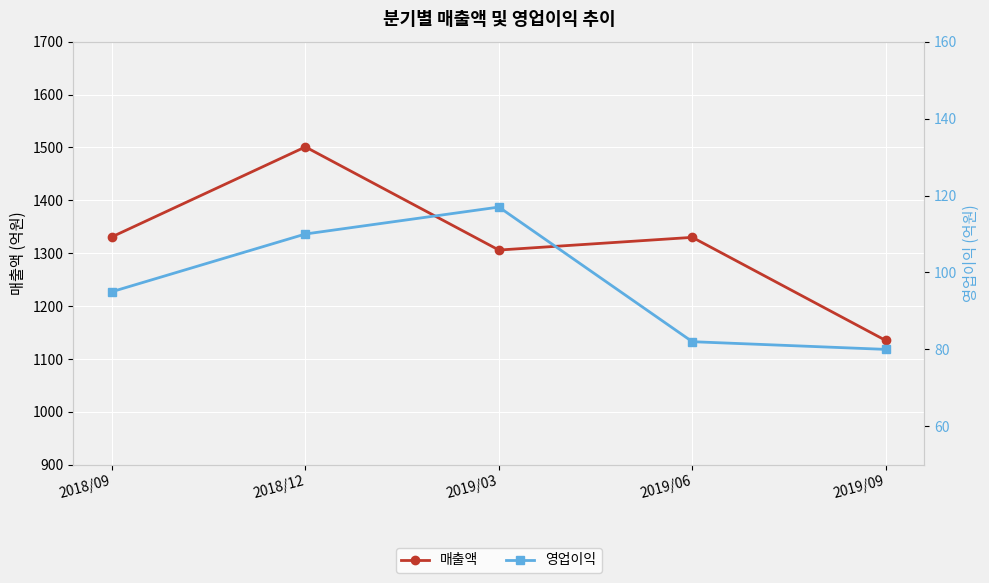

What are all the series names shown in the legend?

매출액, 영업이익